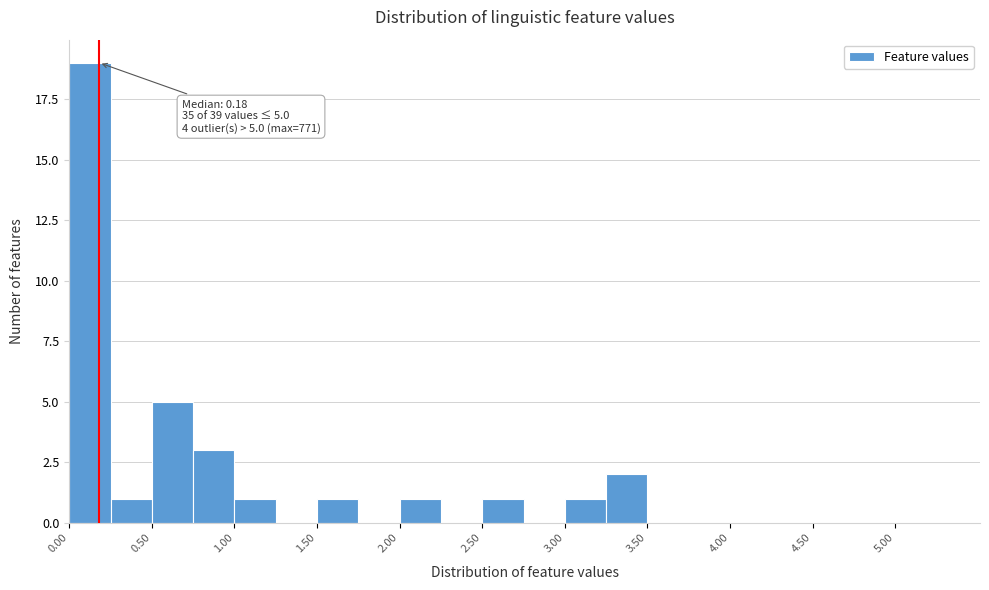

Which range on the x-axis has the tallest bar?

0.00 to 0.25